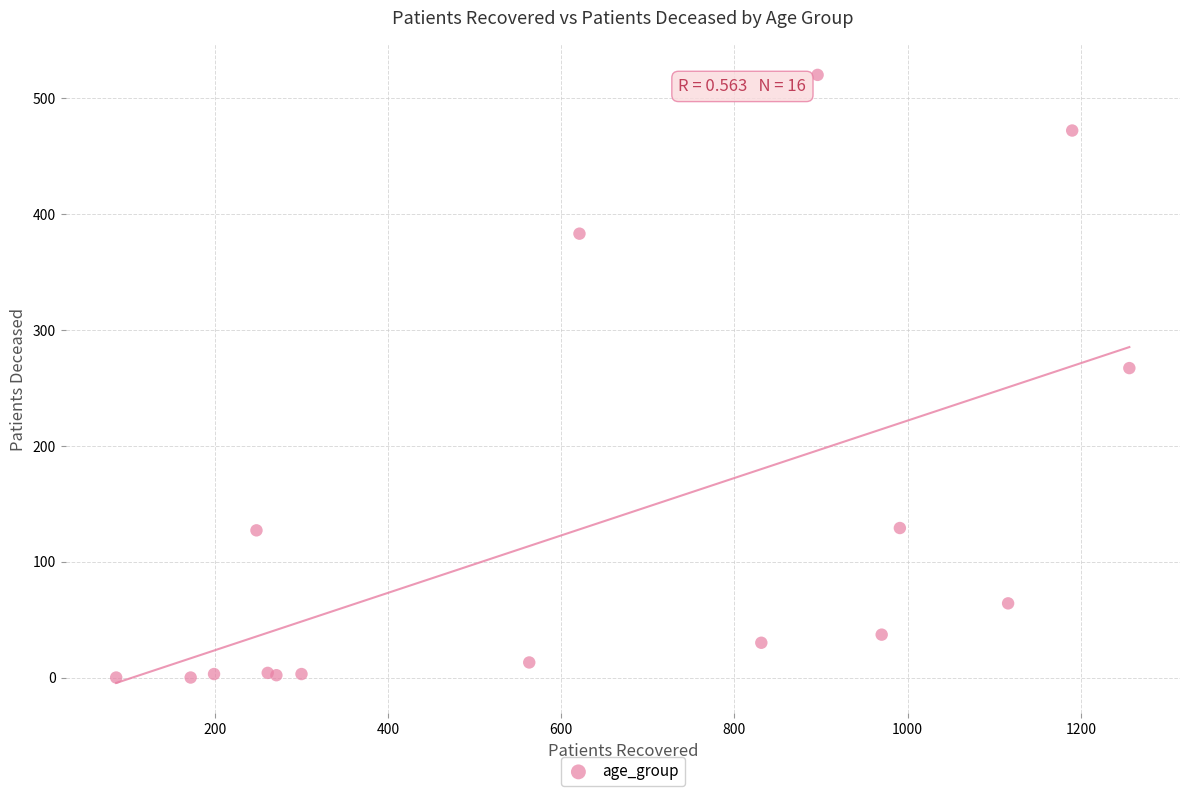

What Y value in the scatter plot is closest to 260?

267